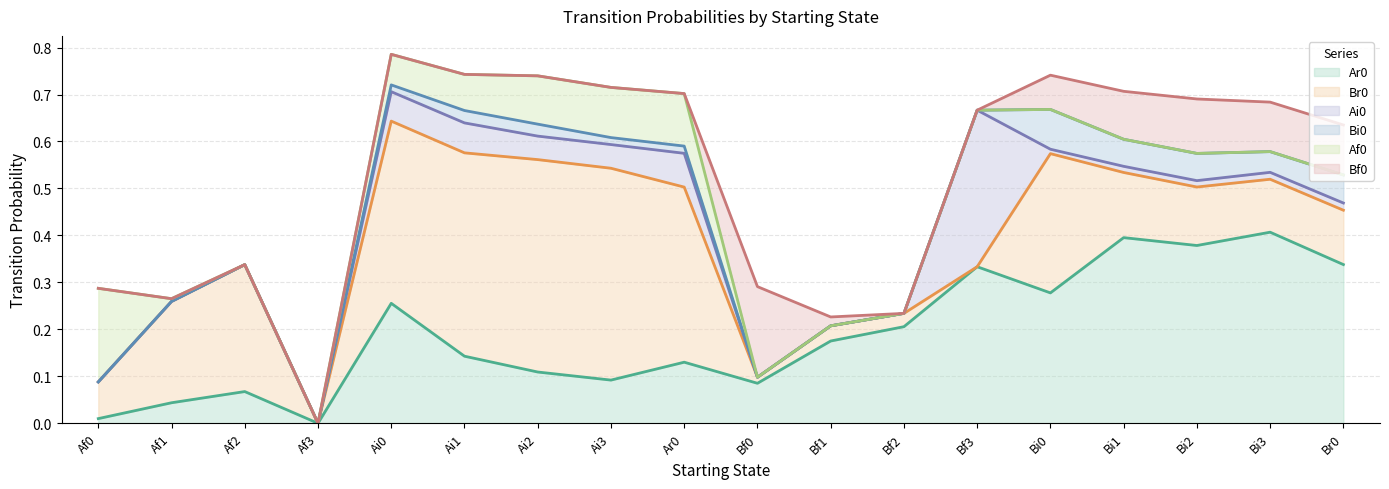

Reading right to left, list all the values displayed in this chart.

Ar0: Br0=0.3	Bi3=0.4	Bi2=0.4	Bi1=0.4	Bi0=0.3	Bf3=0.3	Bf2=0.2	Bf1=0.2	Bf0=0.1	Ar0=0.1	Ai3=0.1	Ai2=0.1	Ai1=0.1	Ai0=0.3	Af3=0.0	Af2=0.1	Af1=0.0	Af0=0.0
Br0: Br0=0.1	Bi3=0.1	Bi2=0.1	Bi1=0.1	Bi0=0.3	Bf3=0.0	Bf2=0.0	Bf1=0.0	Bf0=0.0	Ar0=0.4	Ai3=0.5	Ai2=0.5	Ai1=0.4	Ai0=0.4	Af3=0.0	Af2=0.3	Af1=0.2	Af0=0.1
Ai0: Br0=0.0	Bi3=0.0	Bi2=0.0	Bi1=0.0	Bi0=0.0	Bf3=0.3	Bf2=0.0	Bf1=0.0	Bf0=0.0	Ar0=0.1	Ai3=0.1	Ai2=0.1	Ai1=0.1	Ai0=0.1	Af3=0.0	Af2=0.0	Af1=0.0	Af0=0.0
Bi0: Br0=0.1	Bi3=0.0	Bi2=0.1	Bi1=0.1	Bi0=0.1	Bf3=0.0	Bf2=0.0	Bf1=0.0	Bf0=0.0	Ar0=0.0	Ai3=0.0	Ai2=0.0	Ai1=0.0	Ai0=0.0	Af3=0.0	Af2=0.0	Af1=0.0	Af0=0.0
Af0: Br0=0.0	Bi3=0.0	Bi2=0.0	Bi1=0.0	Bi0=0.0	Bf3=0.0	Bf2=0.0	Bf1=0.0	Bf0=0.0	Ar0=0.1	Ai3=0.1	Ai2=0.1	Ai1=0.1	Ai0=0.1	Af3=0.0	Af2=0.0	Af1=0.0	Af0=0.2
Bf0: Br0=0.1	Bi3=0.1	Bi2=0.1	Bi1=0.1	Bi0=0.1	Bf3=0.0	Bf2=0.0	Bf1=0.0	Bf0=0.2	Ar0=0.0	Ai3=0.0	Ai2=0.0	Ai1=0.0	Ai0=0.0	Af3=0.0	Af2=0.0	Af1=0.0	Af0=0.0